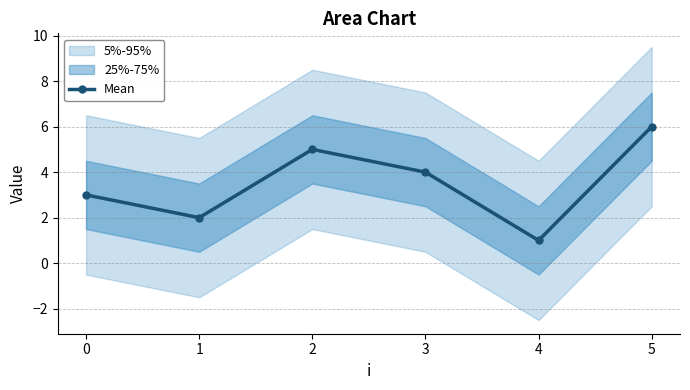

What is the value of the 4th point from the left?

4